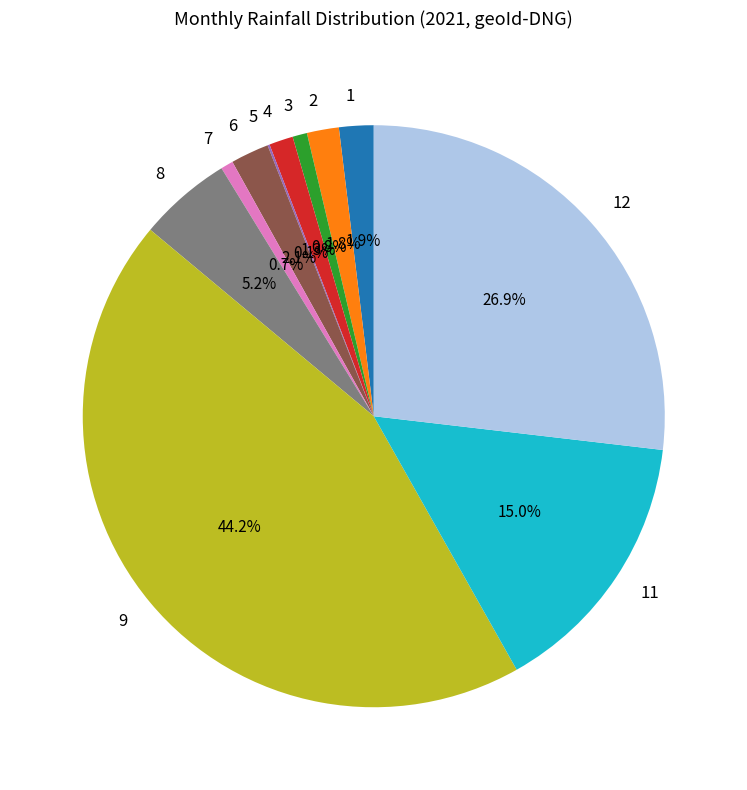

What is the ratio of the value at 4 to the value at 3?

1.7